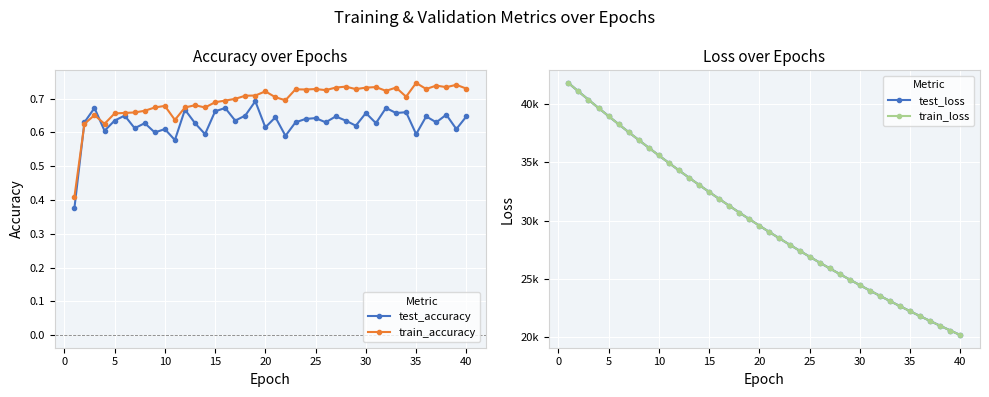

How many data points in train_loss are above 29557?

20